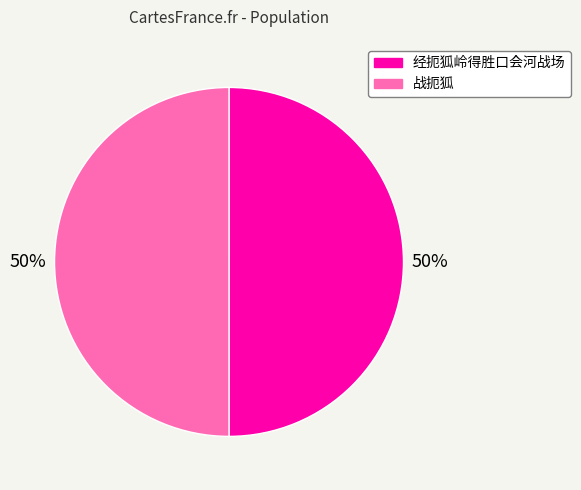

How many slices are in this pie chart?

2